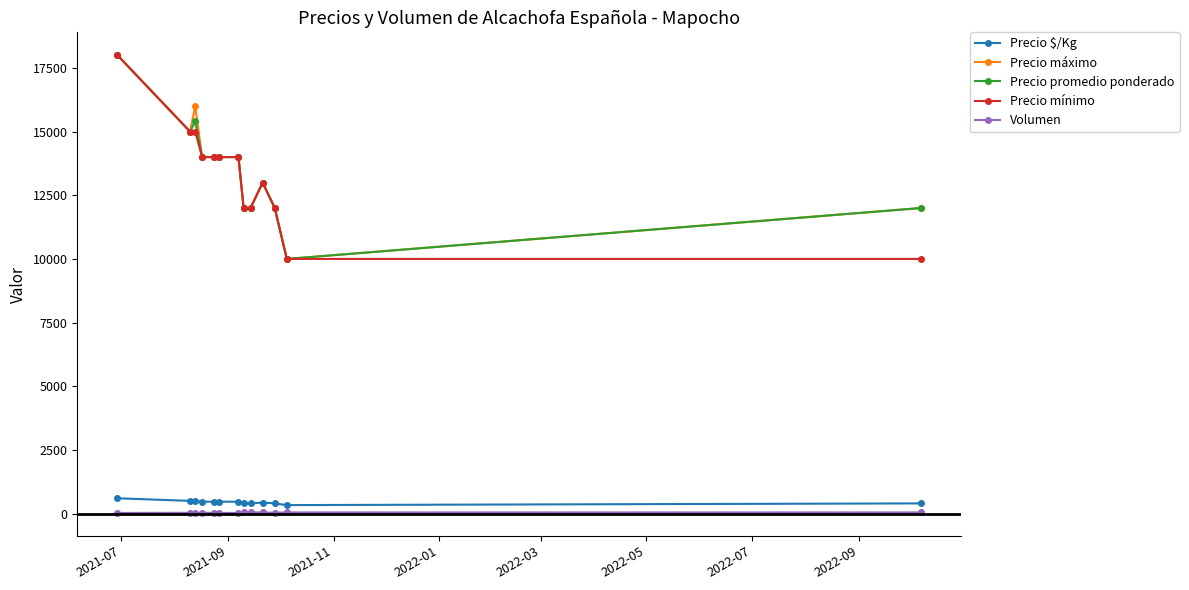

What is the difference between the maximum and minimum values in the Precio máximo series?

8000